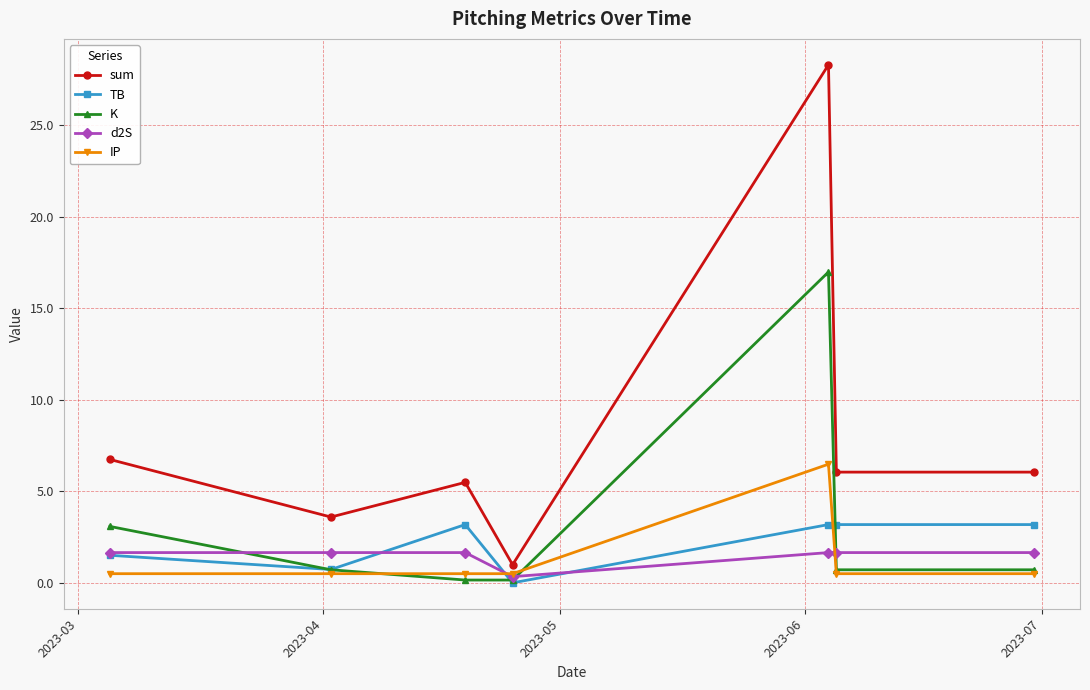

What is the greatest value displayed?

28.3